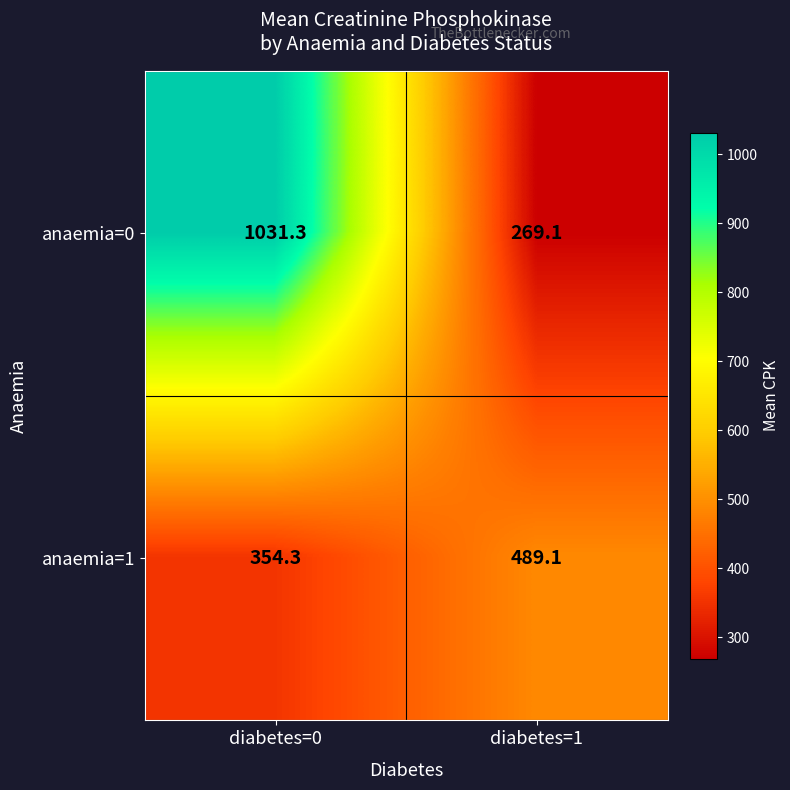

How many values in the anaemia=0 series are below 1031?

1